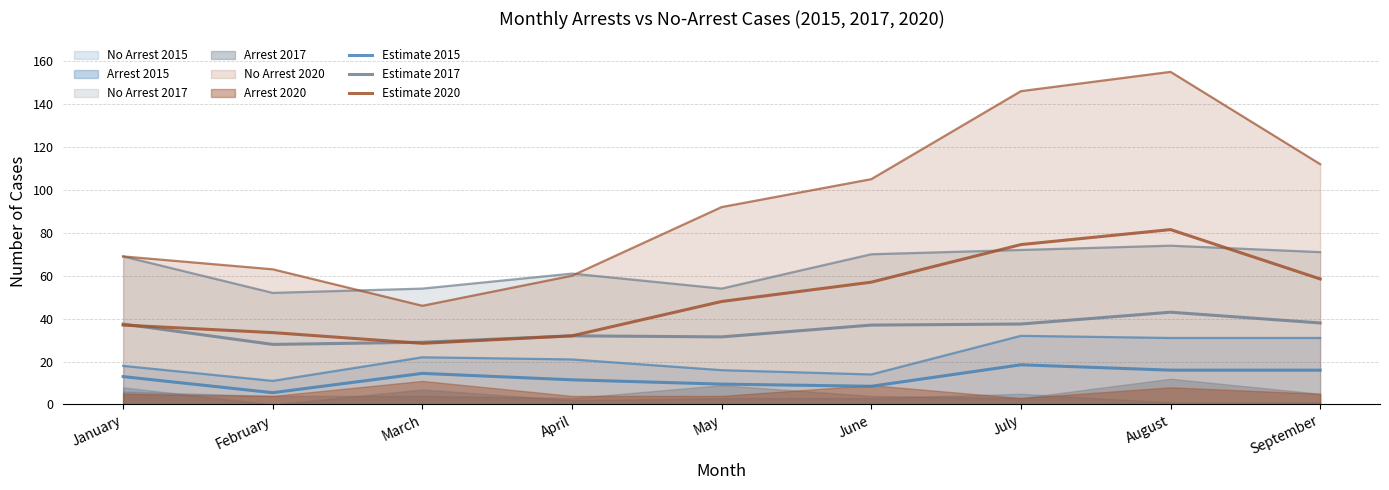

Does the chart have visible grid lines?

Yes